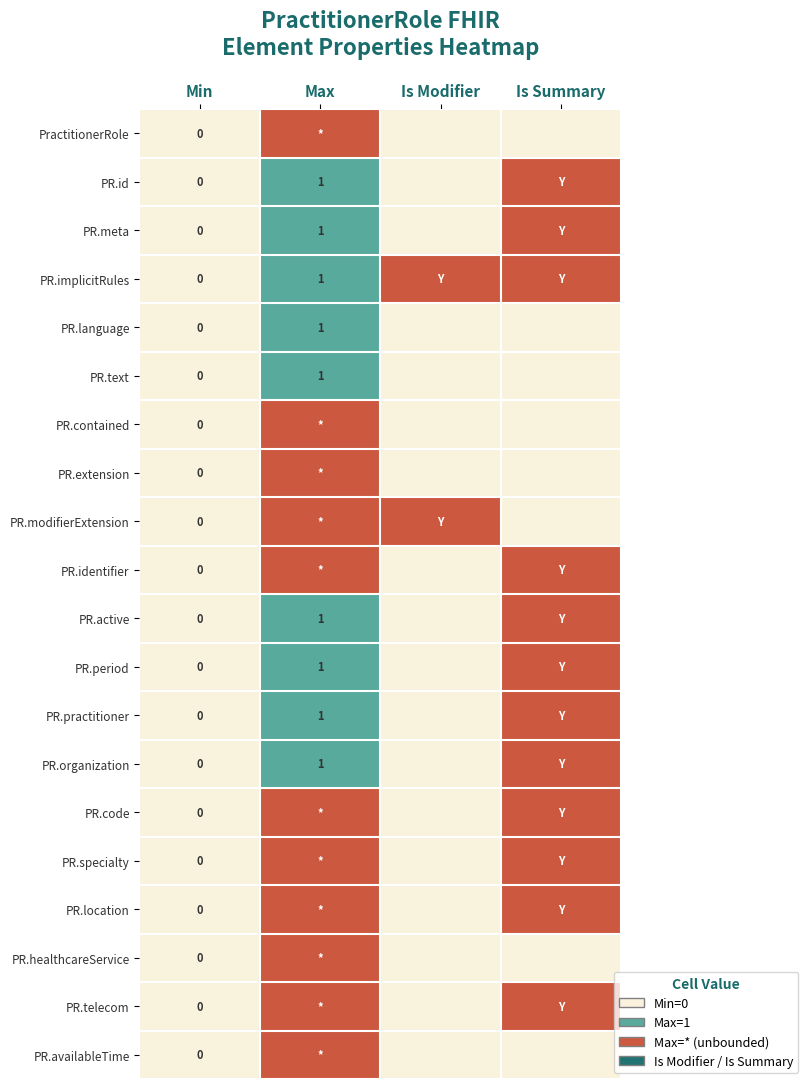

Rank the series by their maximum value, from highest to lowest.

PractitionerRole, PR.id, PR.meta, PR.implicitRules, PR.contained, PR.extension, PR.modifierExtension, PR.identifier, PR.active, PR.period, PR.practitioner, PR.organization, PR.code, PR.specialty, PR.location, PR.healthcareService, PR.telecom, PR.availableTime, PR.language, PR.text